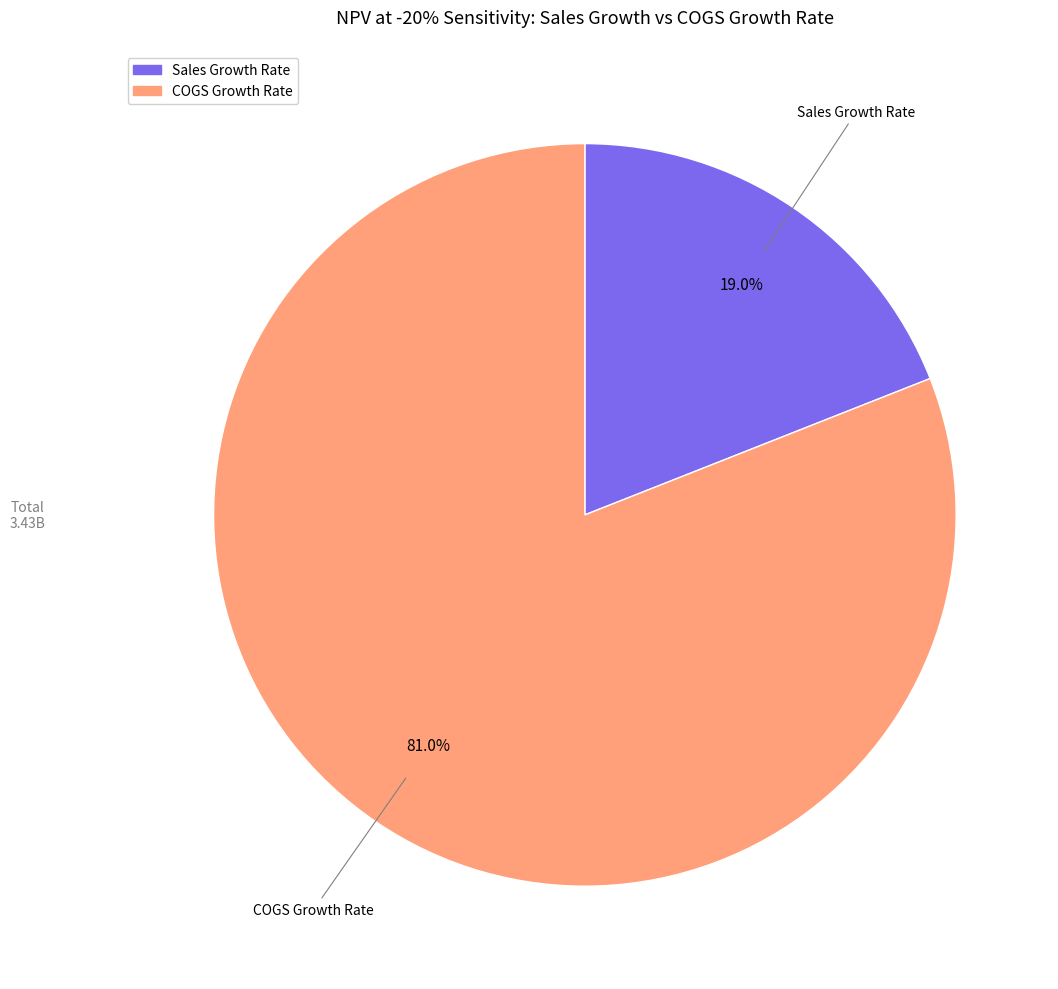

Is there any slice that represents more than half of the pie?

Yes